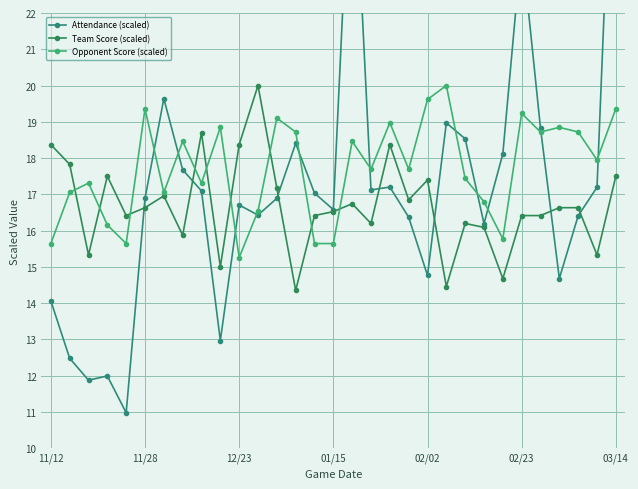

At which label does Opponent Score (scaled) reach its minimum?

12/23